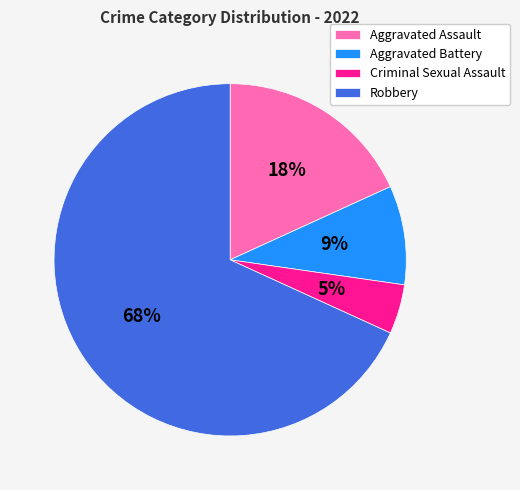

To the nearest percent, what is the average slice percentage?

25%